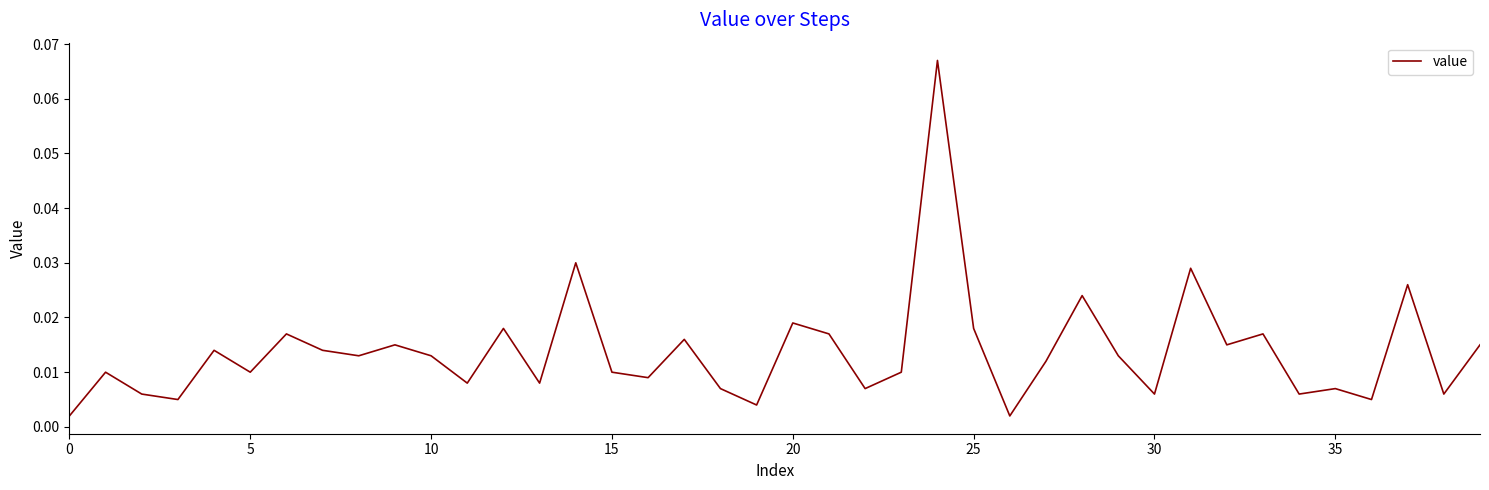

Is this an area chart (filled region under the line)?

No